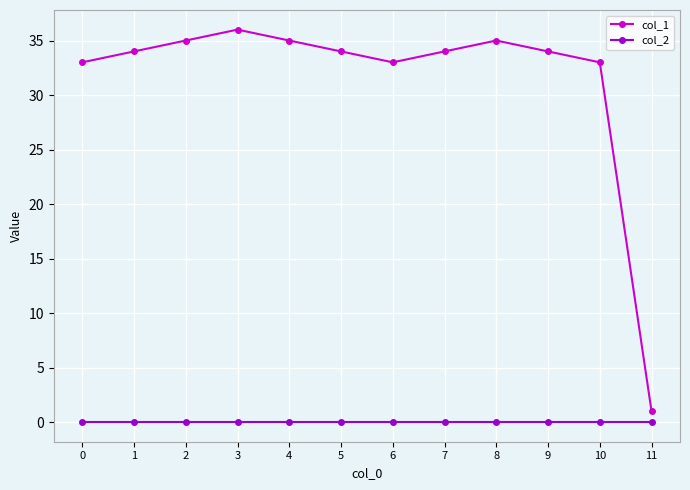

True or false: col_1 has more than 1 interior local peaks.

True